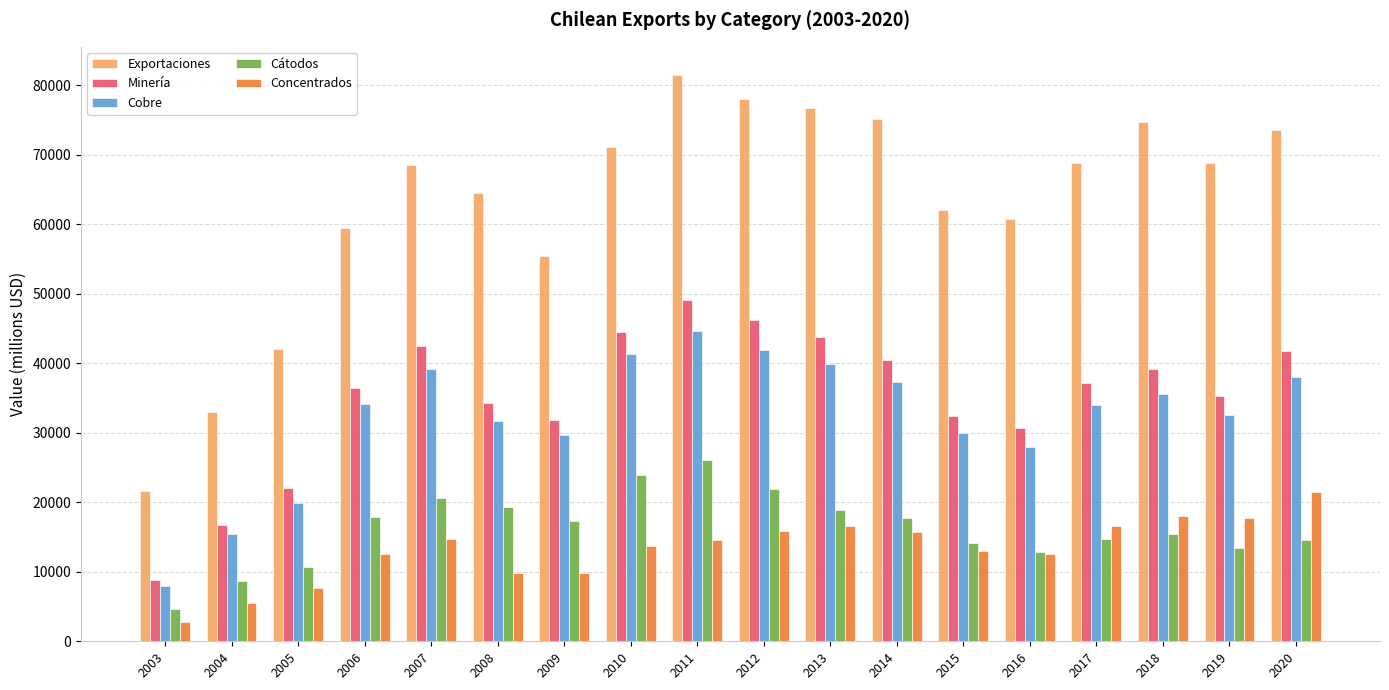

What are all the series names shown in the legend?

Exportaciones, Minería, Cobre, Cátodos, Concentrados